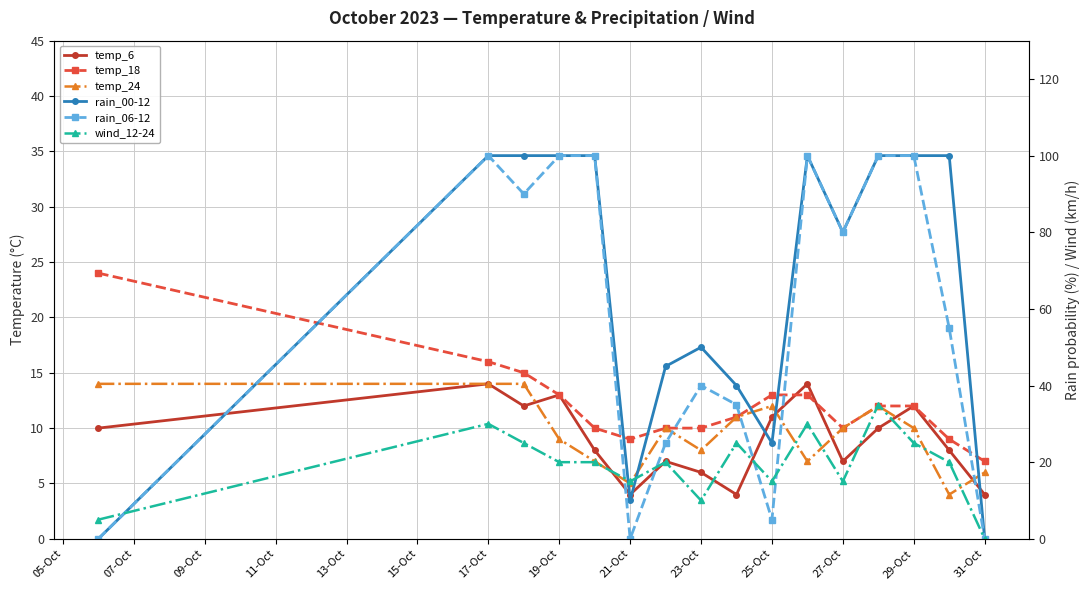

Reading left to right, list all the values displayed in this chart.

temp_6: 10	14	12	13	8	4	7	6	4	11	14	7	10	12	8	4
temp_18: 24	16	15	13	10	9	10	10	11	13	13	10	12	12	9	7
temp_24: 14	14	14	9	7	5	10	8	11	12	7	10	12	10	4	6
rain_00-12: 0	100	100	100	100	10	45	50	40	25	100	80	100	100	100	0
rain_06-12: 0	100	90	100	100	0	25	40	35	5	100	80	100	100	55	0
wind_12-24: 5	30	25	20	20	15	20	10	25	15	30	15	35	25	20	0